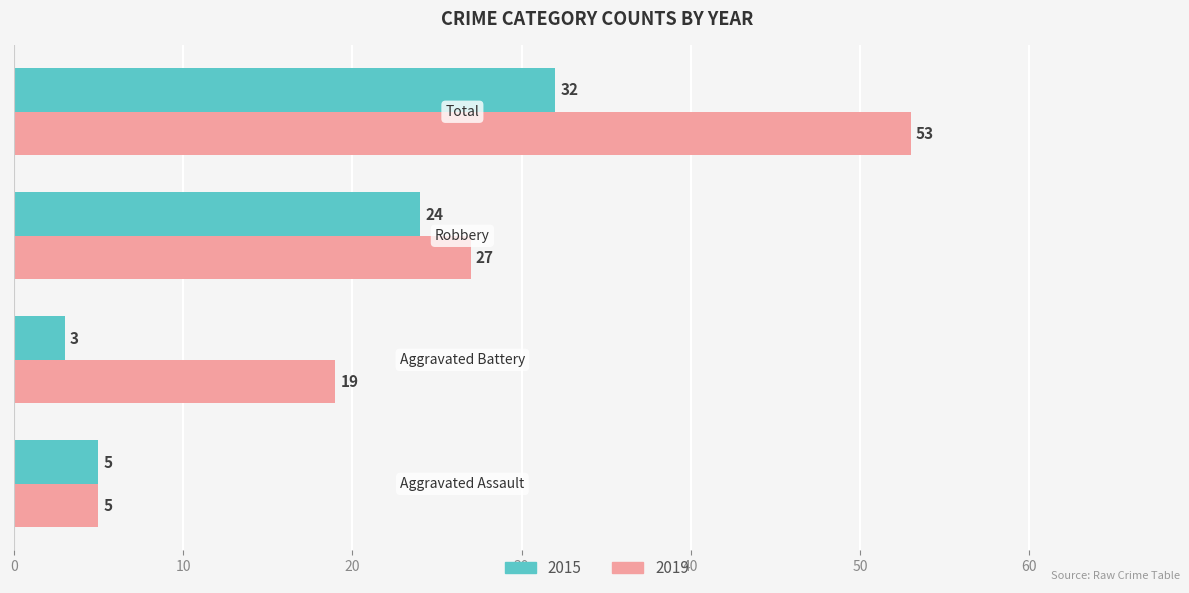

What is the maximum value for 2019?

53